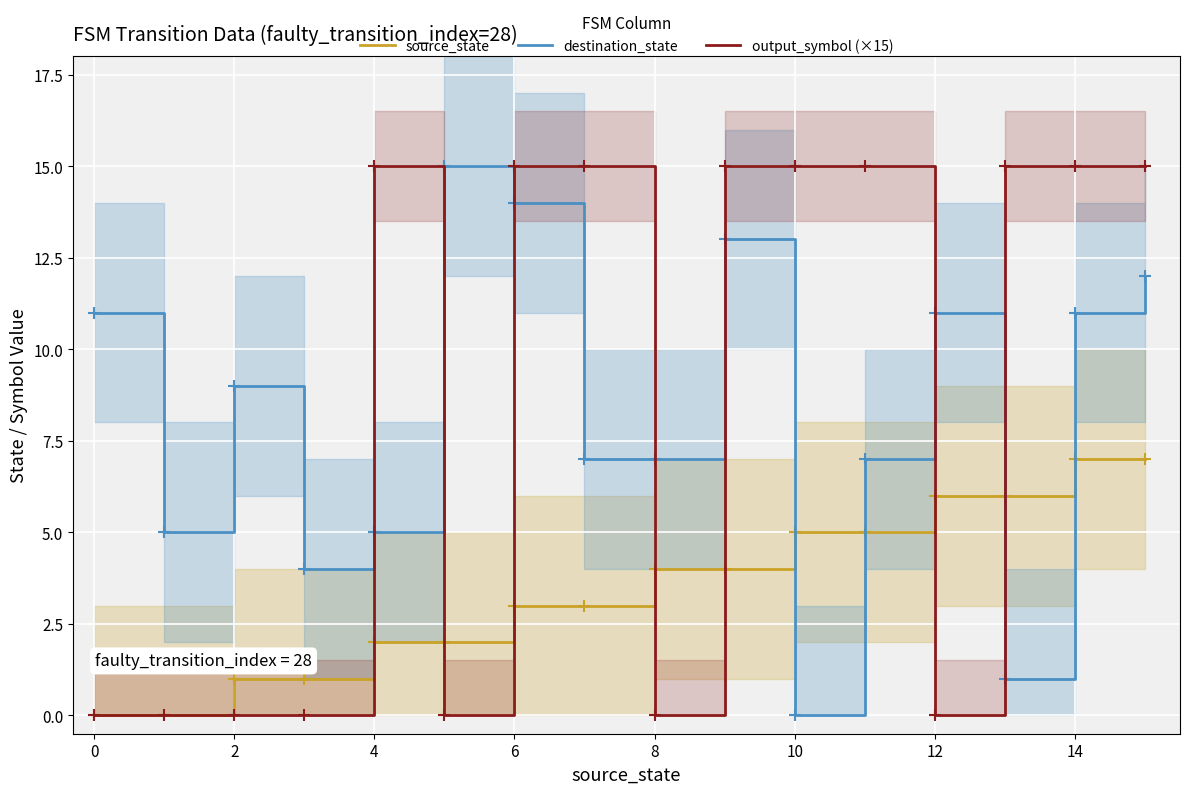

The output_symbol (×15) series shows 4 at 6. True or false?

False